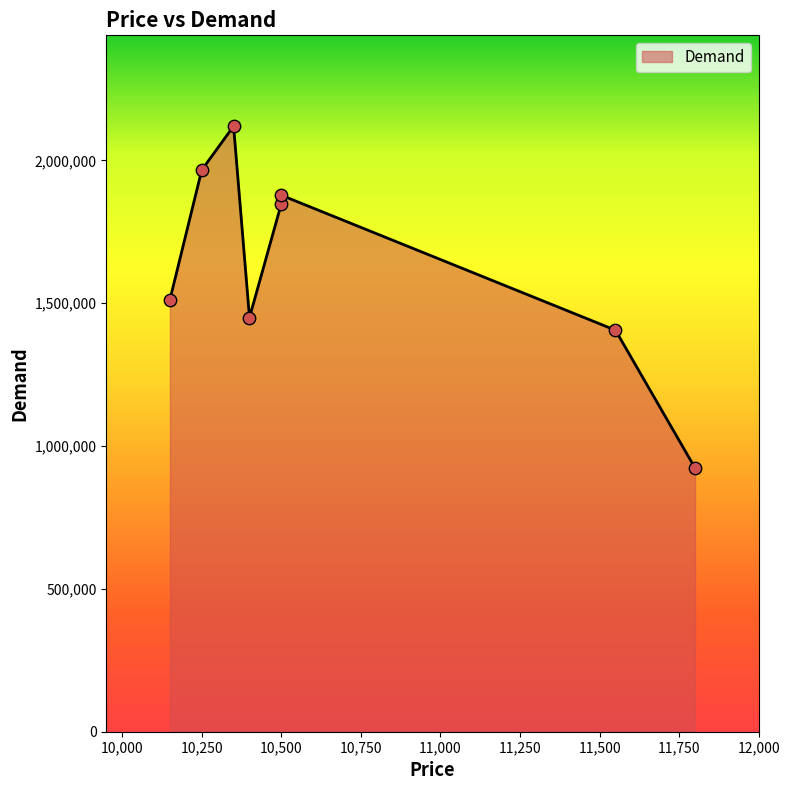

What is the change in value from 10500 to 10400?

-398514